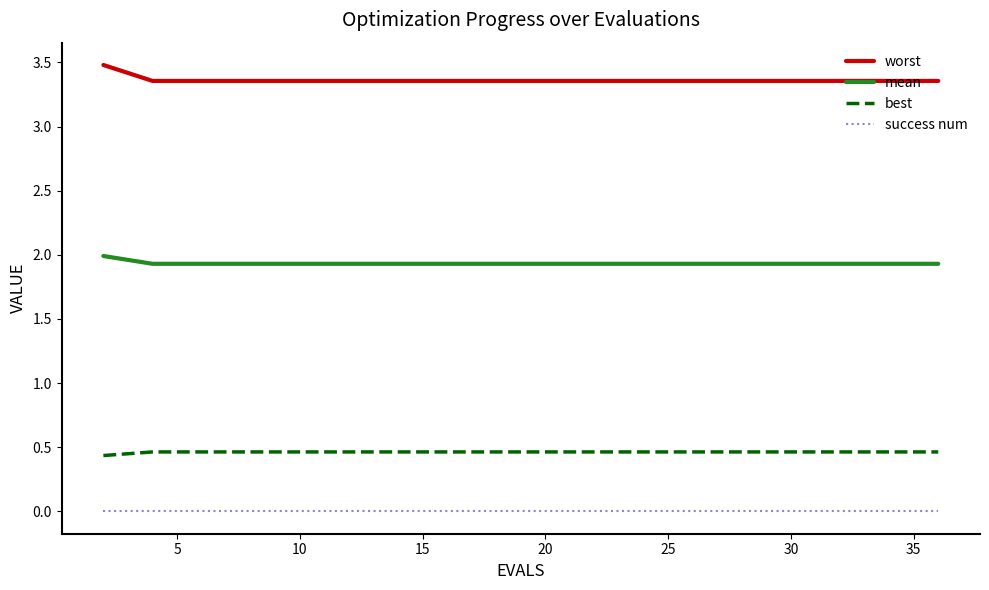

True or false: worst and mean intersect in this chart.

False